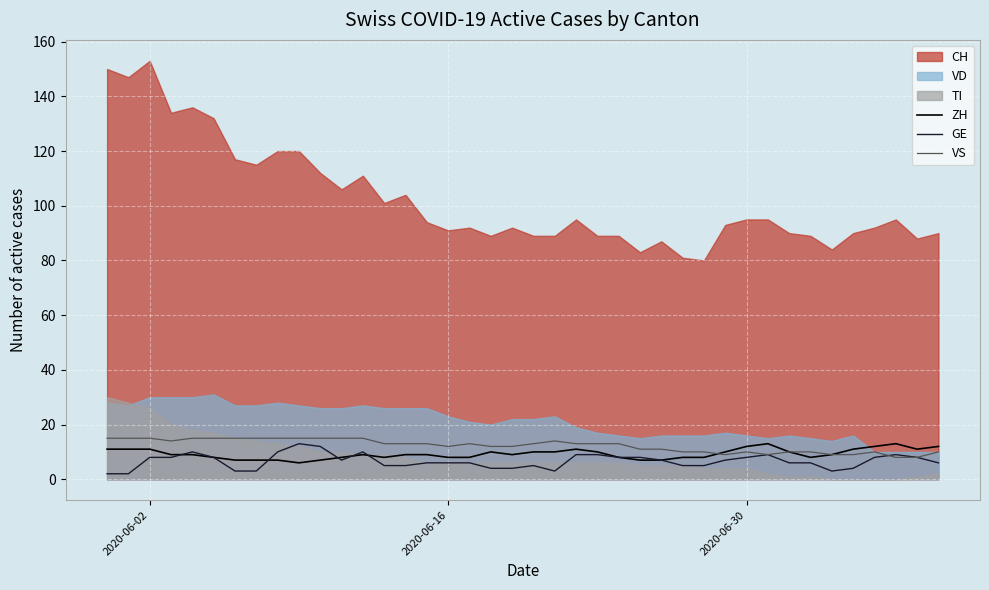

What is the minimum value for VS?

8